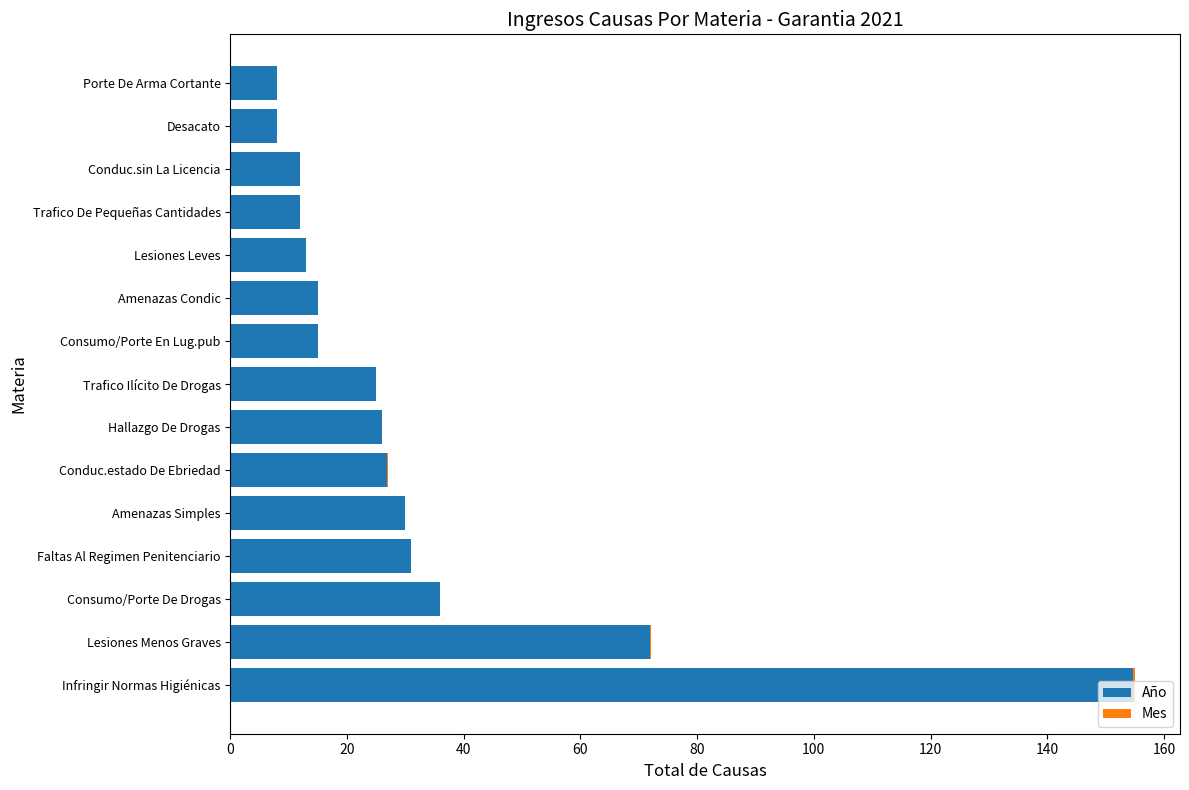

At which label does Año reach its peak?

Infringir Normas Higiénicas